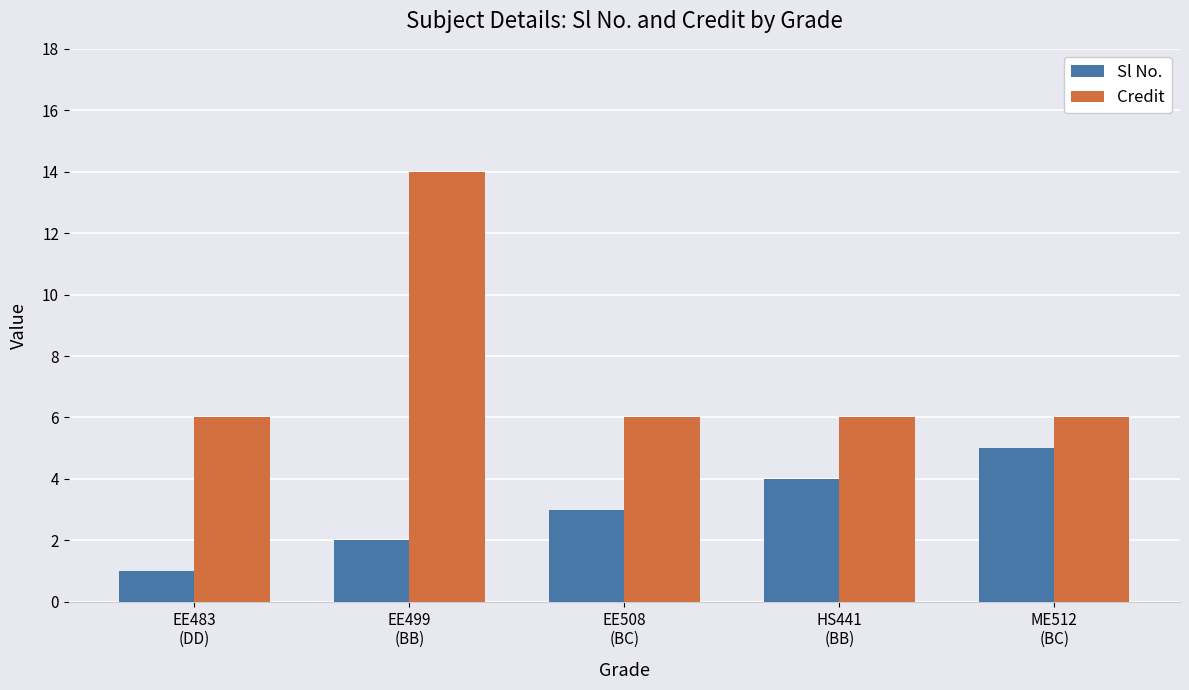

Rank the series by their maximum value, from highest to lowest.

Credit, Sl No.